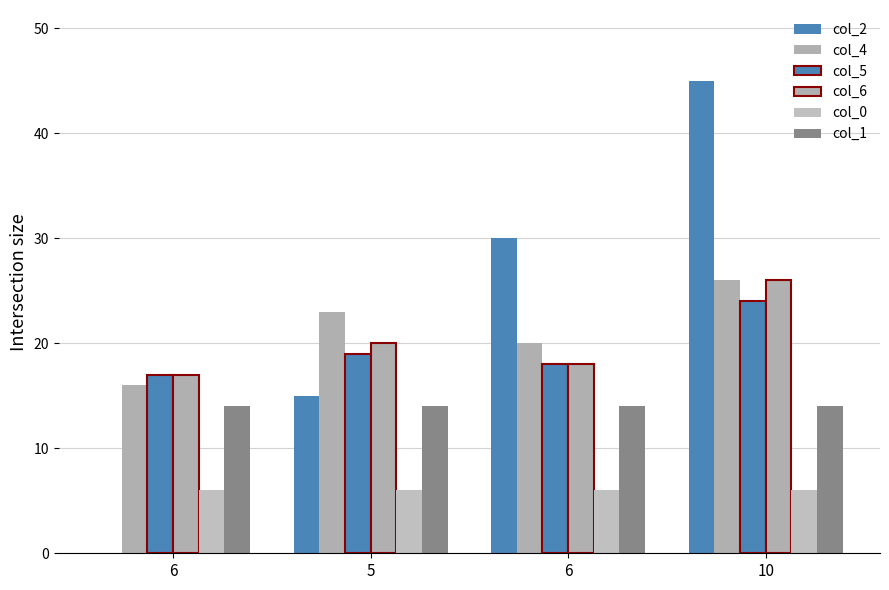

Reading right to left, list all the values displayed in this chart.

col_2: 10=45	6=30	5=15	6=0
col_4: 10=26	6=20	5=23	6=16
col_5: 10=24	6=18	5=19	6=17
col_6: 10=26	6=18	5=20	6=17
col_0: 10=6	6=6	5=6	6=6
col_1: 10=14	6=14	5=14	6=14